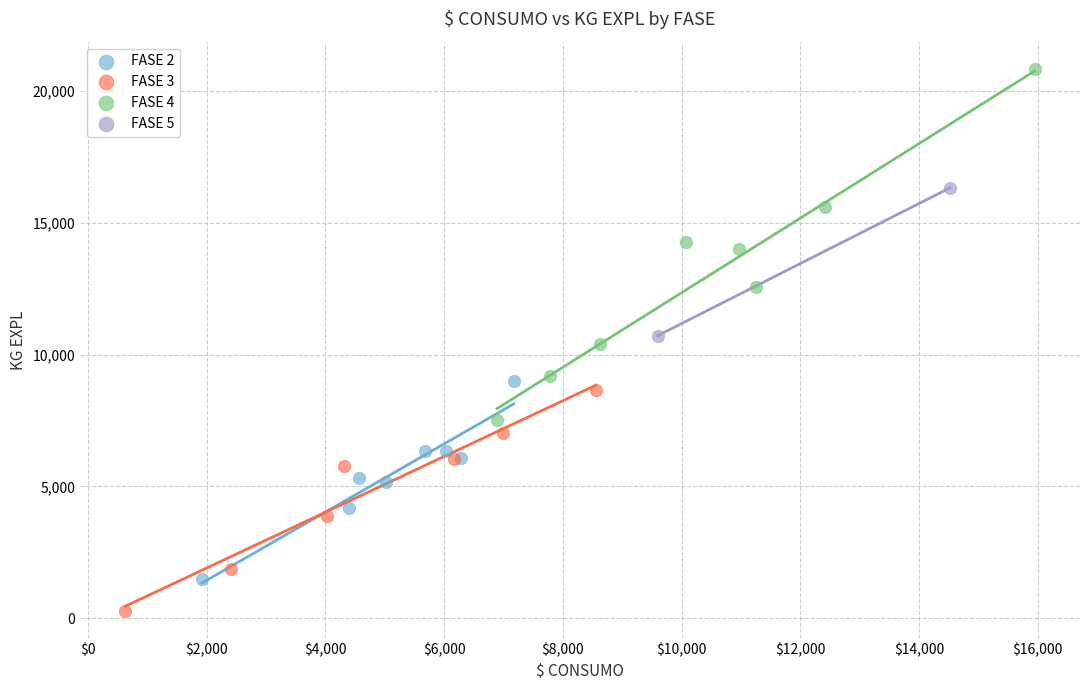

Which series has the widest spread of Y values?

FASE 4